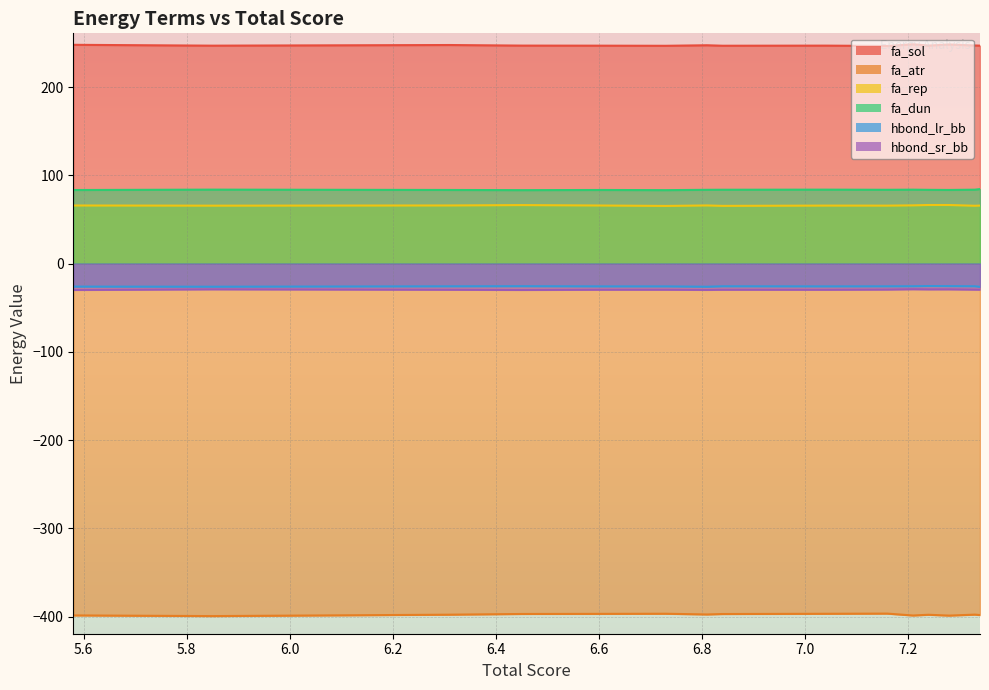

Reading right to left, what are all the values shown in this chart?

fa_sol: 7.34=247.1	7.33=247.2	7.28=248.3	7.24=247.2	7.21=248.6	7.16=246.7	7.04=247.1	6.84=247.0	6.81=247.5	6.73=246.9	6.61=247.0	6.45=247.1	6.31=247.8	5.85=247.0	5.58=248.0
fa_atr: 7.34=-398.3	7.33=-397.8	7.28=-398.9	7.24=-397.9	7.21=-398.8	7.16=-396.6	7.04=-396.8	6.84=-397.1	6.81=-397.6	6.73=-396.8	6.61=-396.9	6.45=-397.1	6.31=-397.9	5.85=-399.5	5.58=-398.7
fa_rep: 7.34=65.8	7.33=65.6	7.28=66.4	7.24=66.5	7.21=66.0	7.16=65.7	7.04=65.8	6.84=65.5	6.81=65.9	6.73=65.4	6.61=65.8	6.45=66.3	6.31=65.9	5.85=65.7	5.58=65.9
fa_dun: 7.34=84.5	7.33=83.8	7.28=83.5	7.24=83.6	7.21=83.8	7.16=83.7	7.04=83.9	6.84=83.7	6.81=83.7	6.73=83.3	6.61=83.5	6.45=83.3	6.31=83.5	5.85=83.9	5.58=83.4
hbond_lr_bb: 7.34=-26.3	7.33=-25.7	7.28=-25.5	7.24=-25.4	7.21=-25.7	7.16=-25.7	7.04=-25.8	6.84=-25.7	6.81=-26.2	6.73=-25.8	6.61=-25.8	6.45=-25.6	6.31=-25.7	5.85=-26.2	5.58=-26.0
hbond_sr_bb: 7.34=-29.5	7.33=-29.4	7.28=-29.1	7.24=-29.1	7.21=-29.0	7.16=-29.4	7.04=-29.6	6.84=-29.5	6.81=-29.7	6.73=-29.5	6.61=-29.5	6.45=-29.8	6.31=-29.6	5.85=-29.1	5.58=-29.8